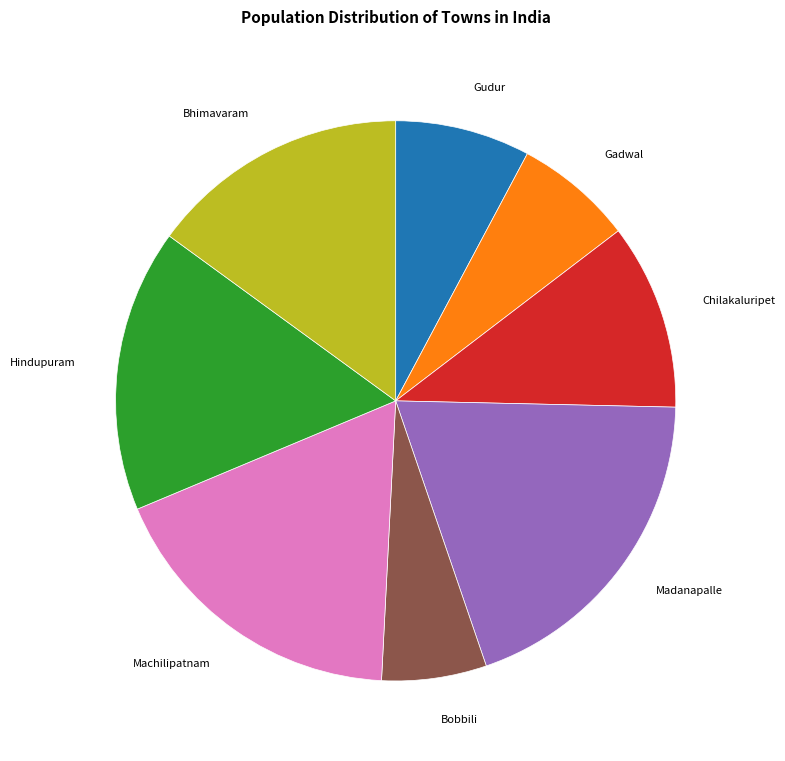

Is there a majority slice in this chart?

No